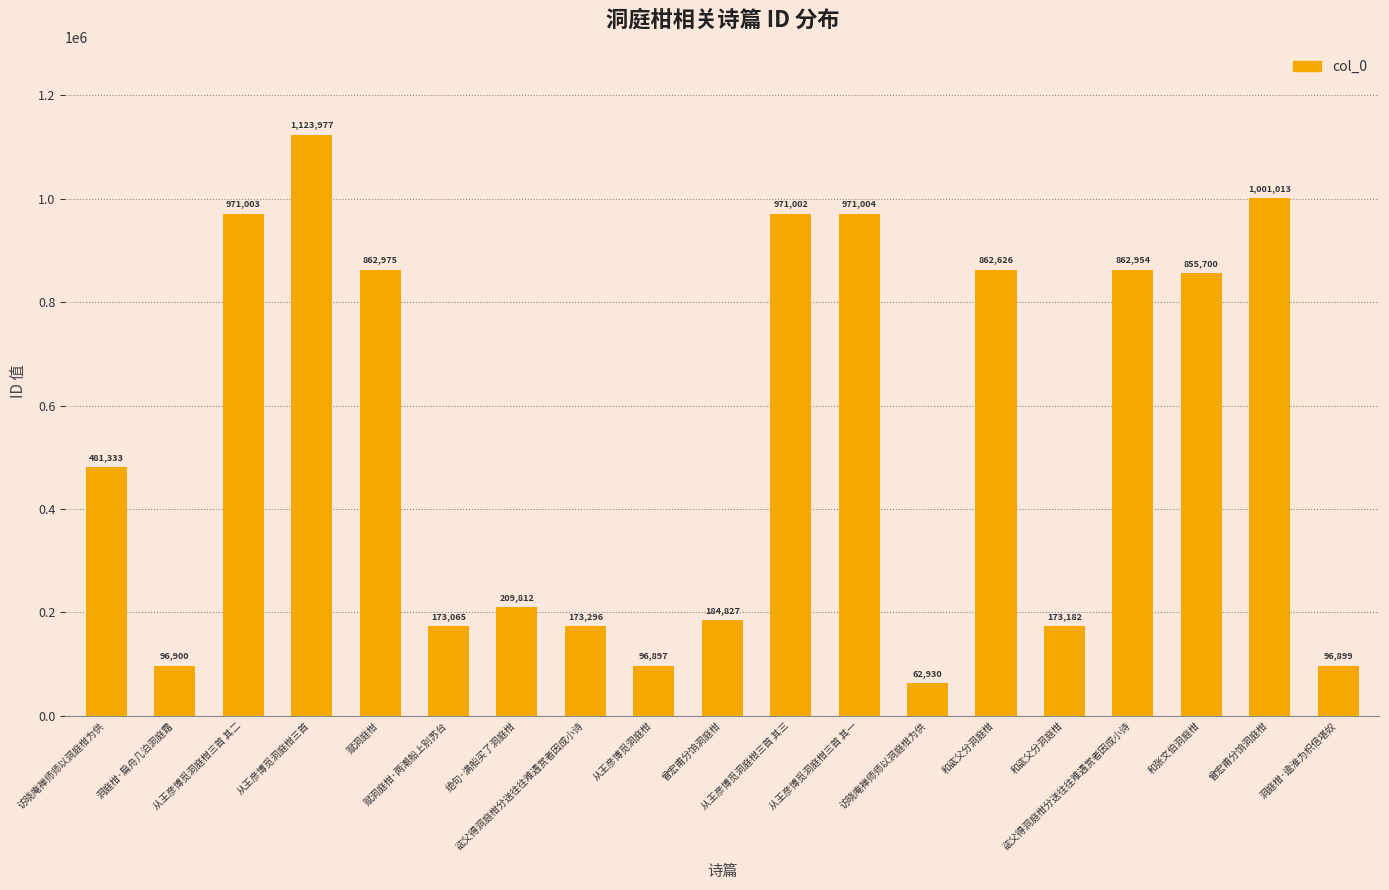

How many bars are there in total?

19